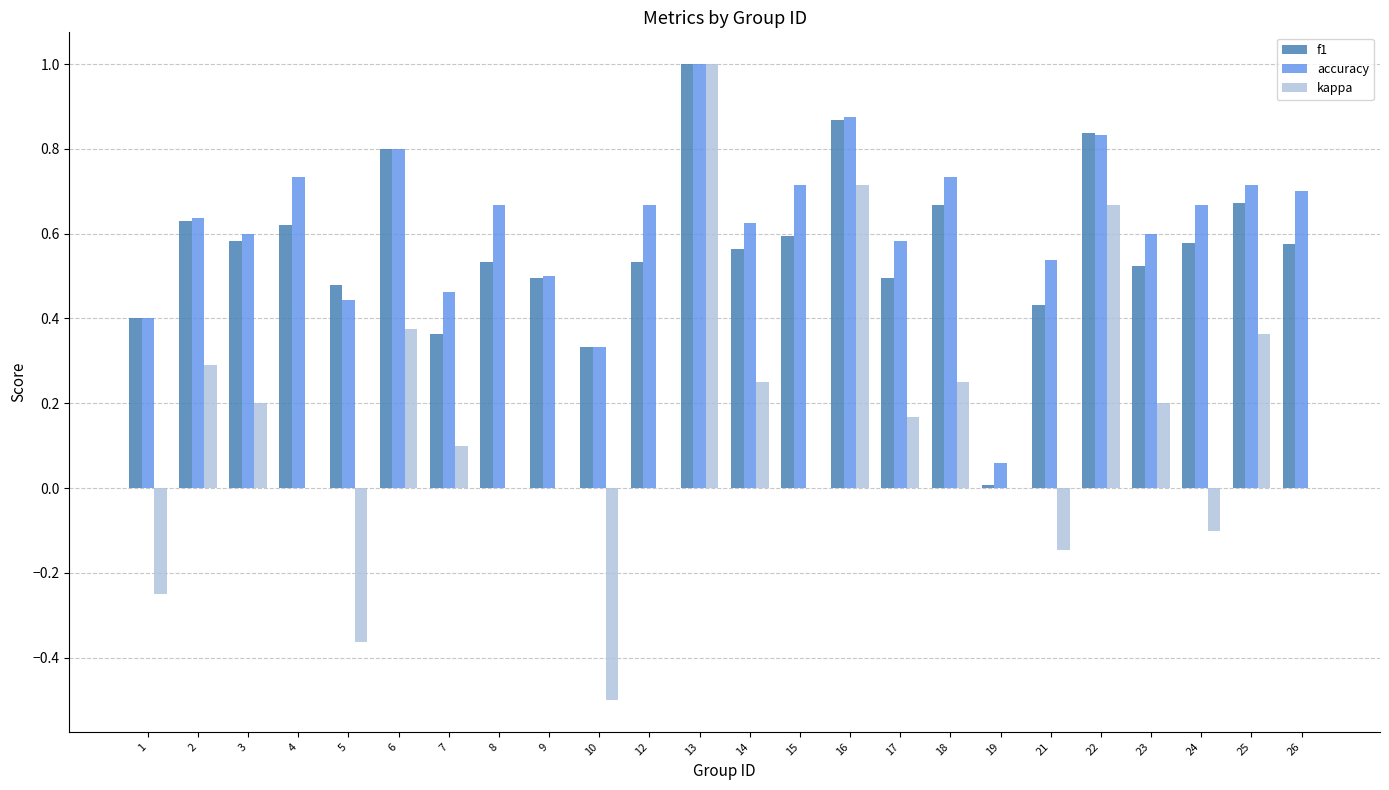

What is the sum of all accuracy values?

14.9